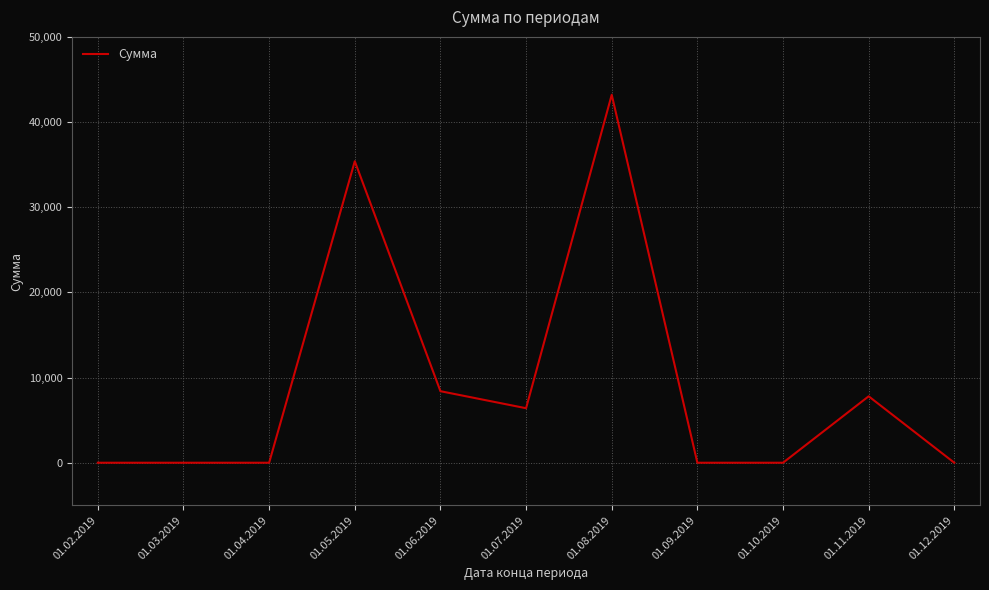

The value at 01.09.2019 is 16250. True or false?

False